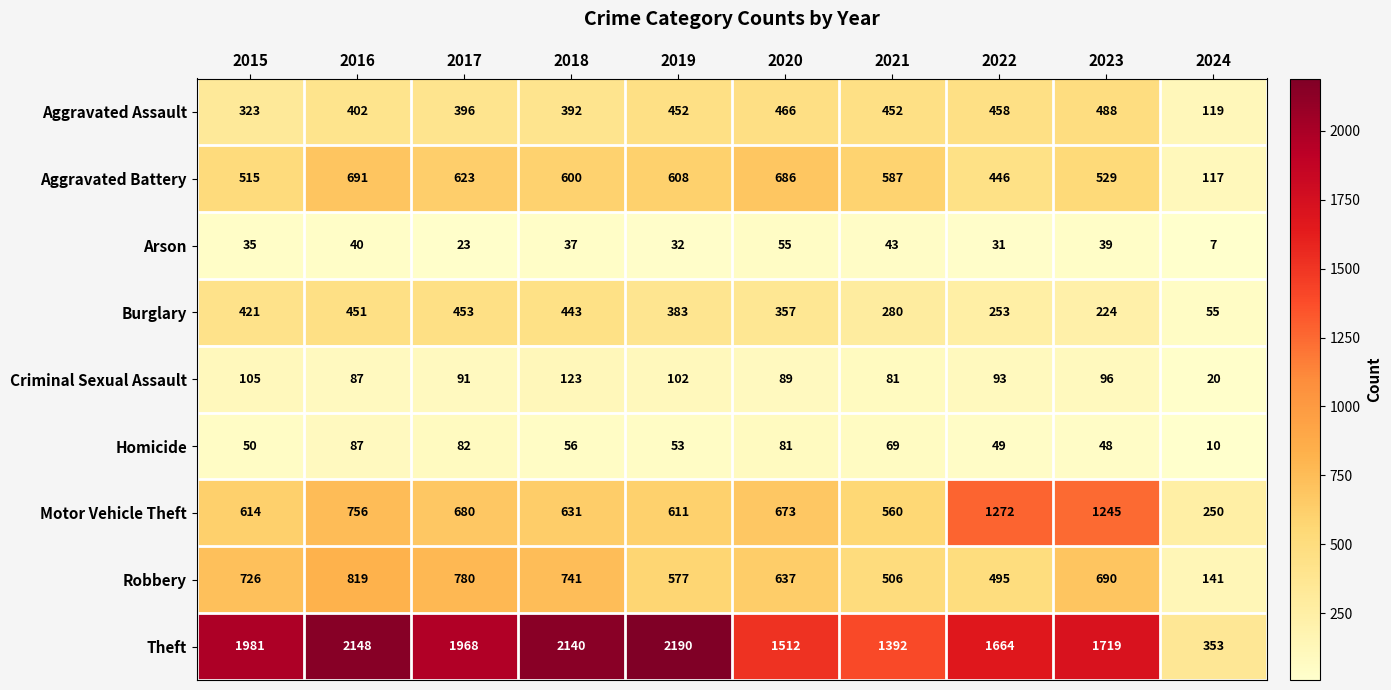

At which label does Criminal Sexual Assault reach its peak?

2018